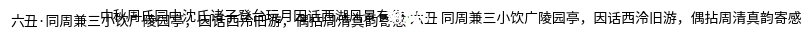

Does any single category account for the majority?

No